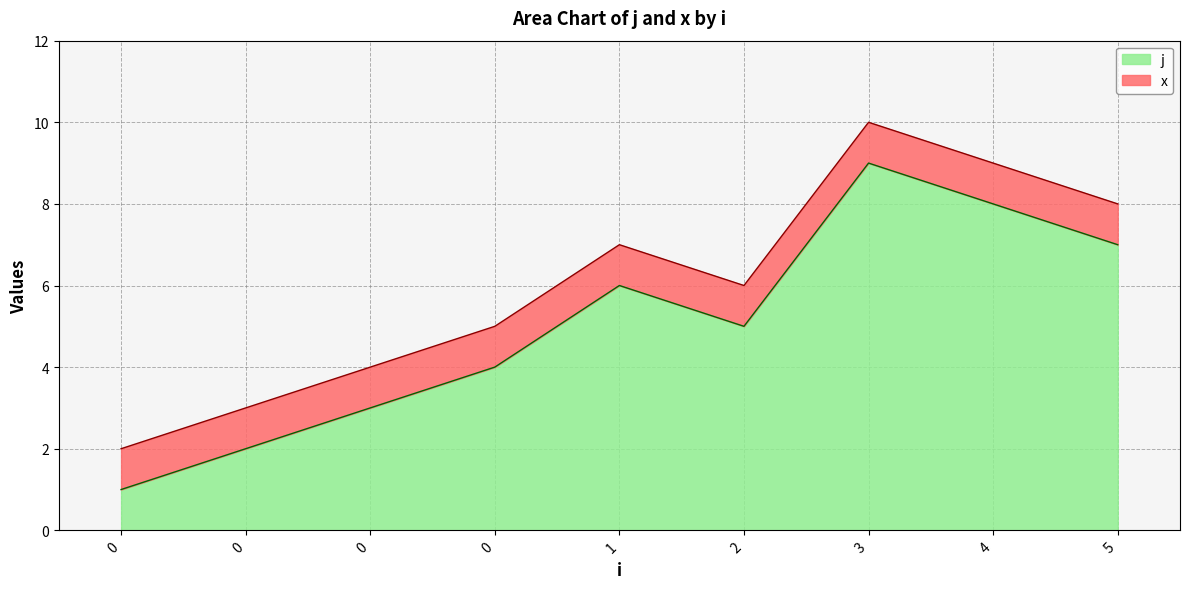

What is the change in value from 0 to 0?

+2